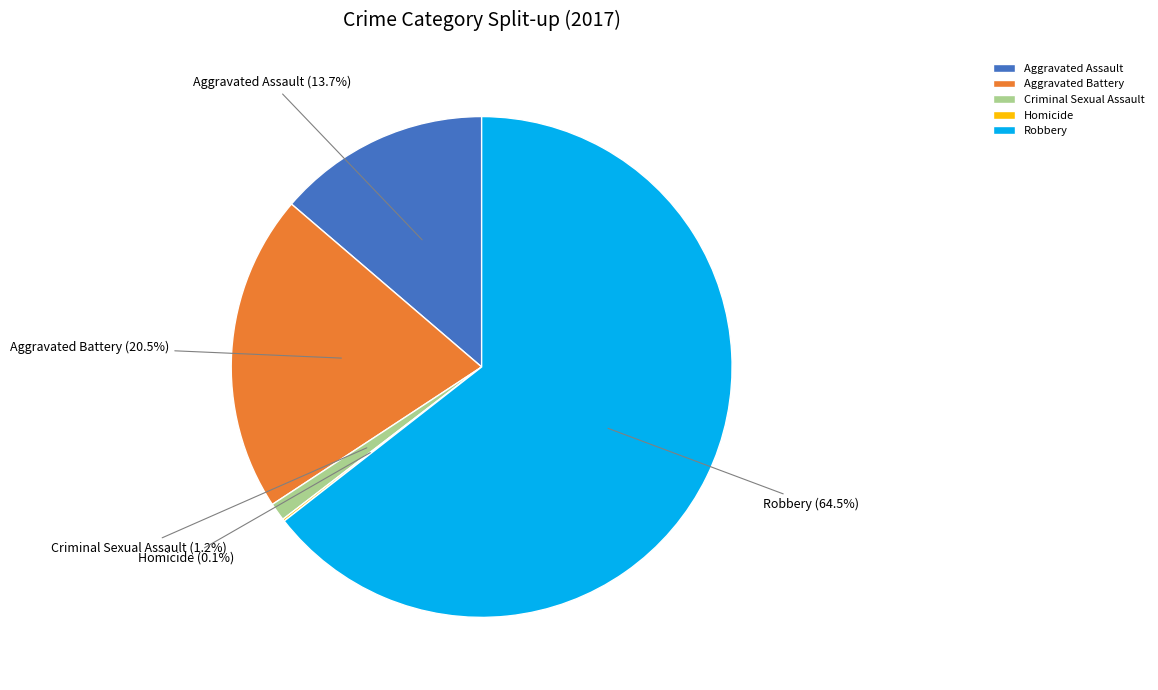

To the nearest percent, what is the average slice percentage?

20%